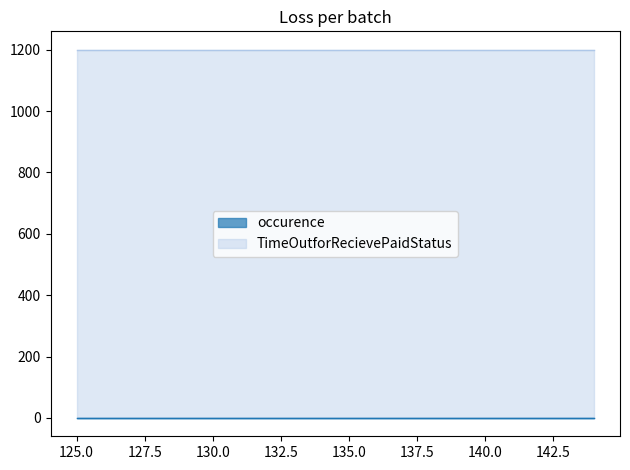

What is the value of the TimeOutforRecievePaidStatus point at the 1st from the left?

1200